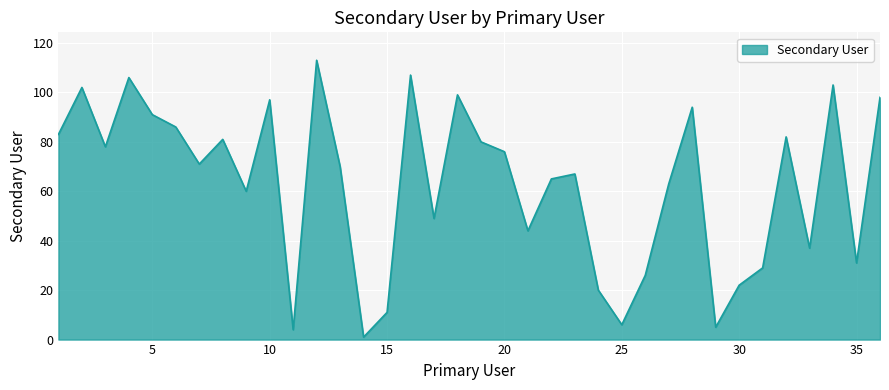

What is the greatest value displayed?

113